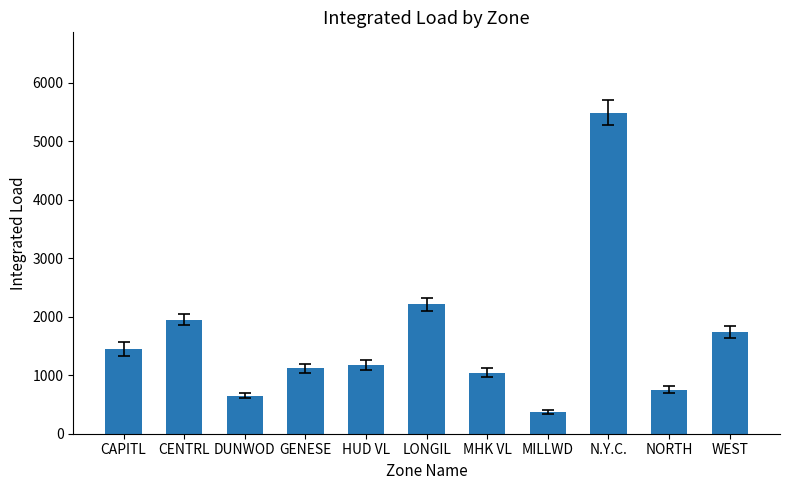

True or false: the data shows 998.3 at CAPITL.

False